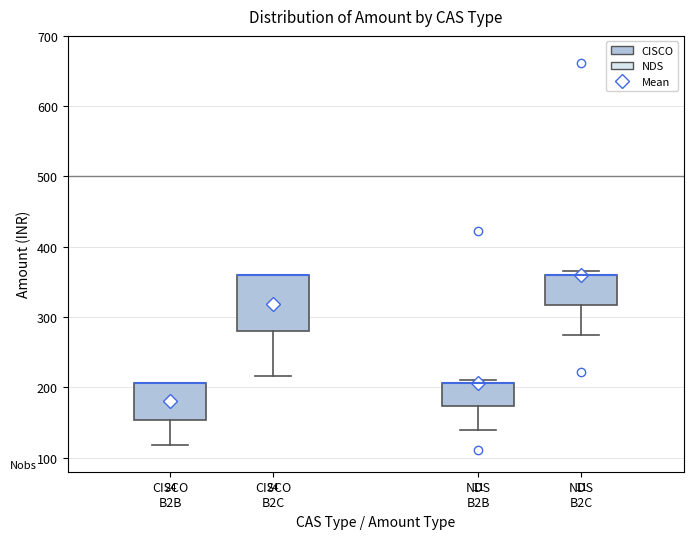

Reading left to right, transcribe this box plot: for each box, give where its median line is, the range the box spans, and where its two whiskers end, as read against the y-axis. The values are not printed on the chart, so give them approximately, as read against the axis.

CISCO B2B: median 210 (drawn on the box's upper edge), box 150 to 210, whiskers 120 to 210
CISCO B2C: median 360 (drawn on the box's upper edge), box 280 to 360, whiskers 220 to 360
NDS B2B: median 210 (drawn on the box's upper edge), box 170 to 210, whiskers 140 to 210 (just above the box's upper edge)
NDS B2C: median 360 (drawn on the box's upper edge), box 320 to 360, whiskers 270 to 360 (just above the box's upper edge)